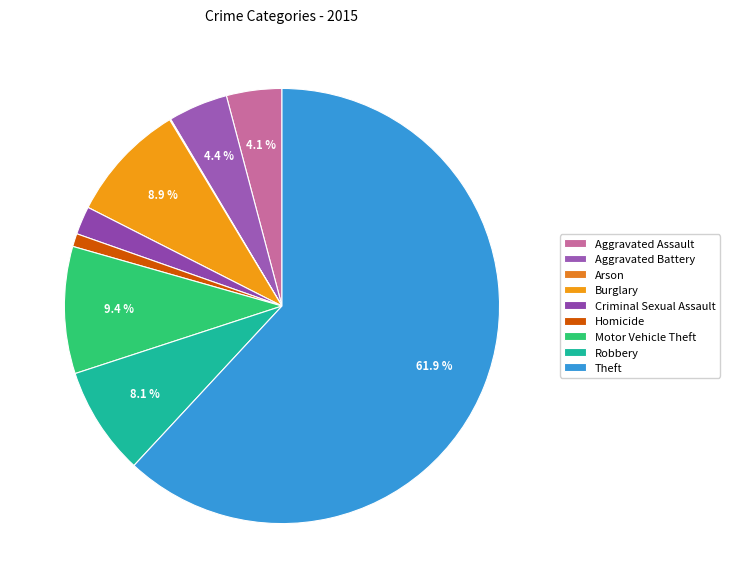

Which slice is the smallest?

Arson